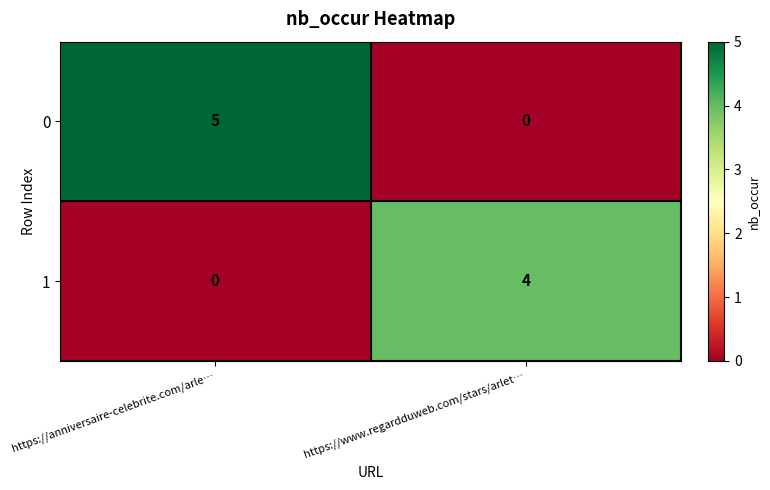

Rank the series by their average value, from highest to lowest.

0, 1